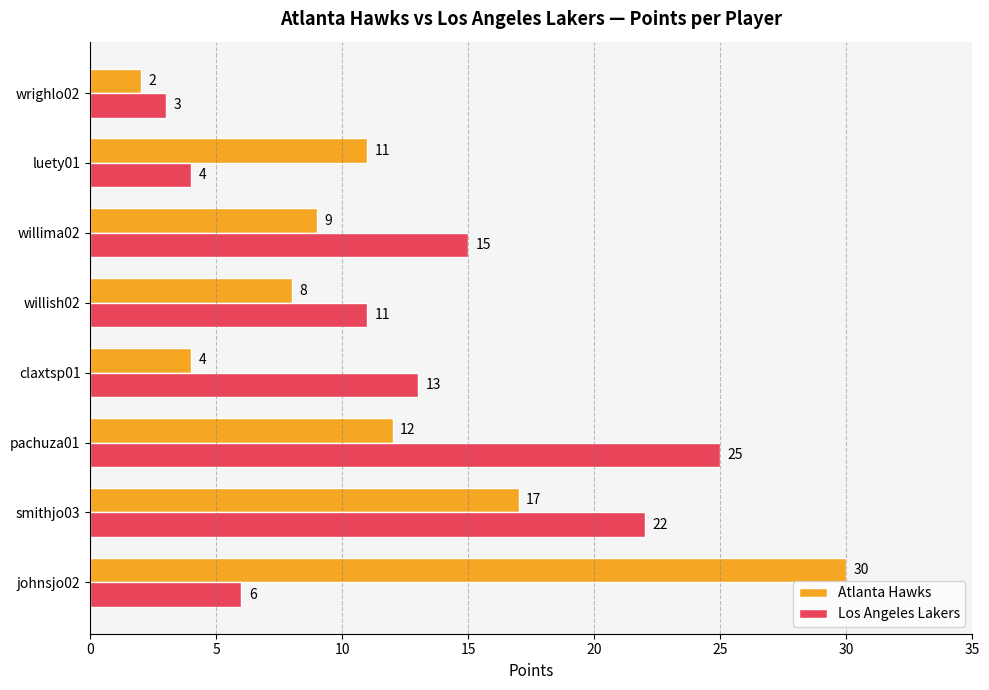

What is the maximum value shown in the chart?

30